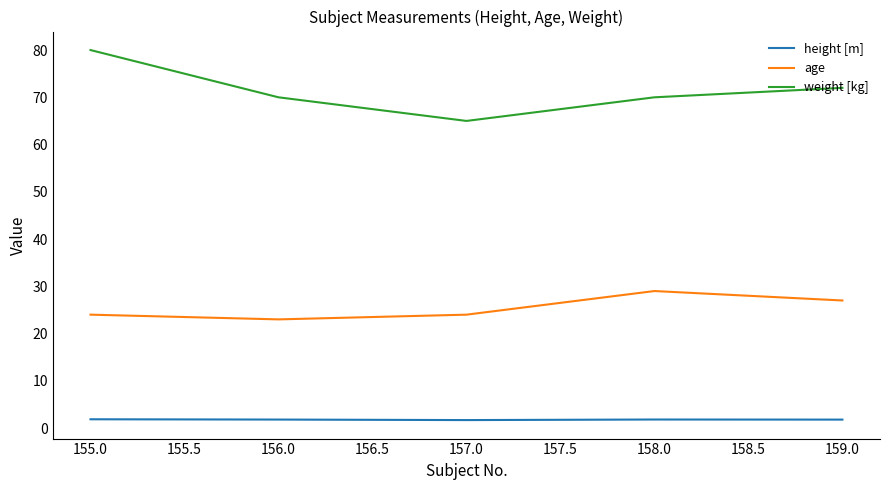

True or false: height [m] and weight [kg] cross at least once.

False